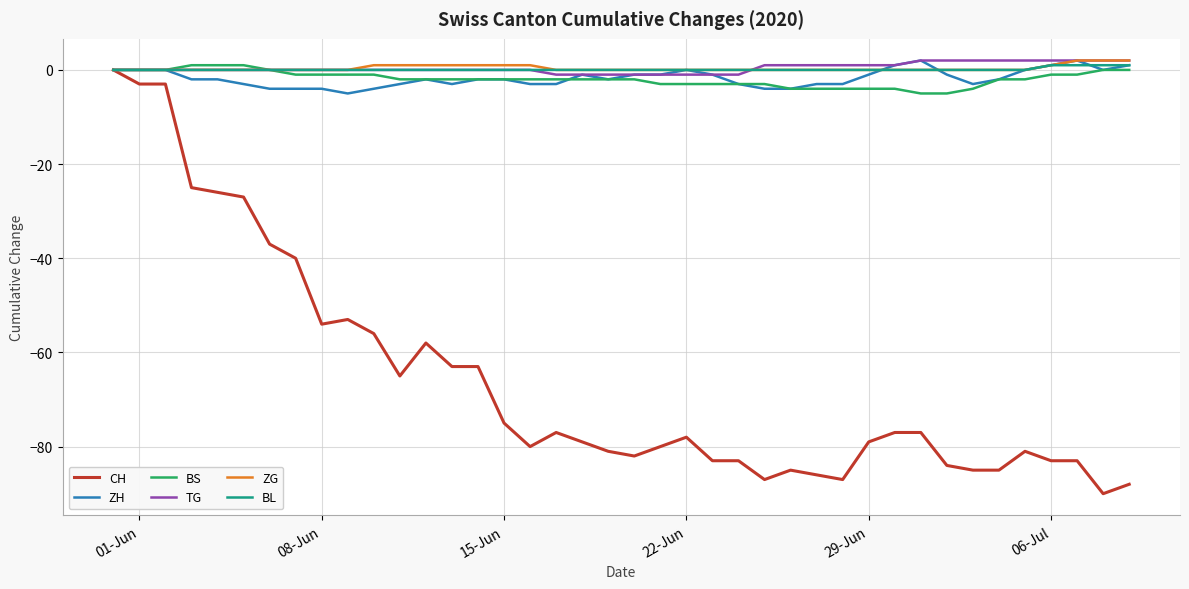

What is the smallest value displayed?

-90